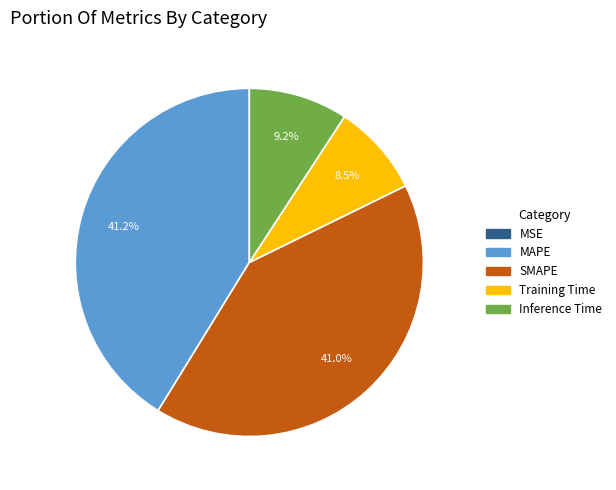

Which has a higher value, Training Time or SMAPE?

SMAPE